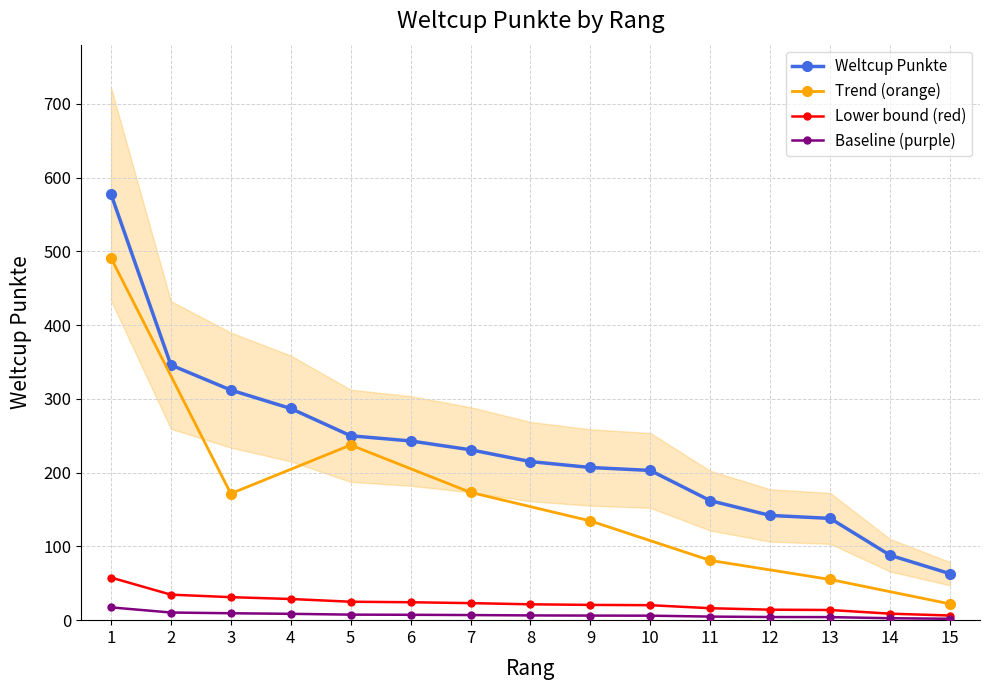

How many data points are above 215?

7